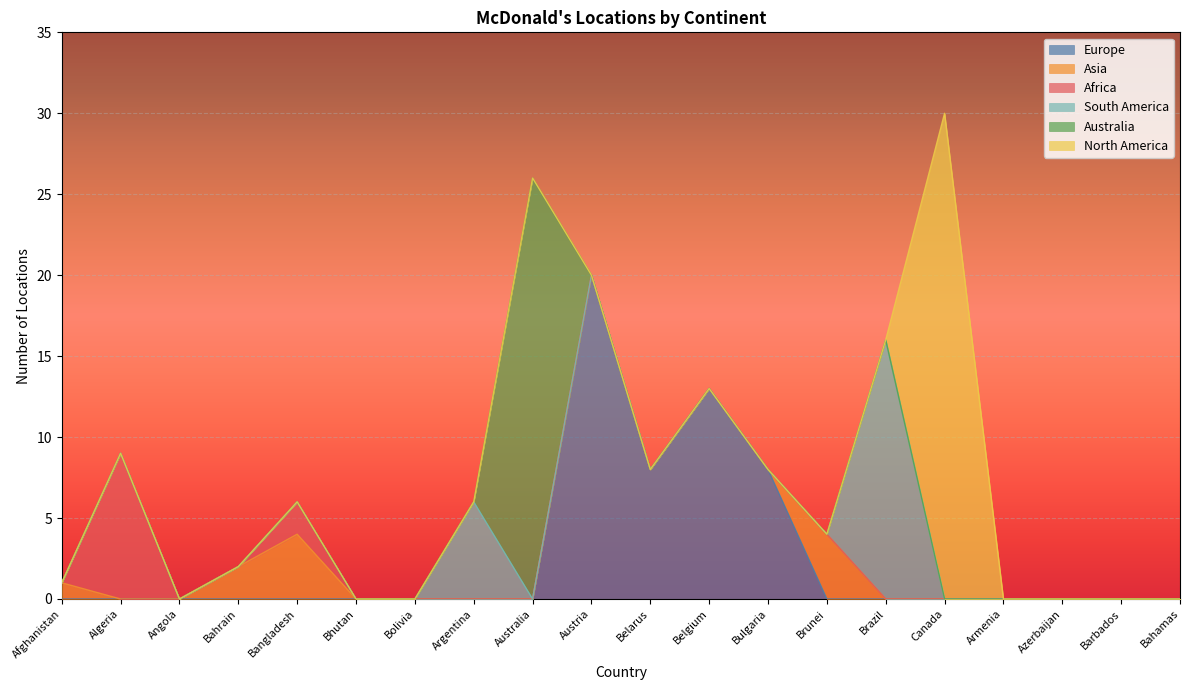

How many values in Africa are above zero?

2